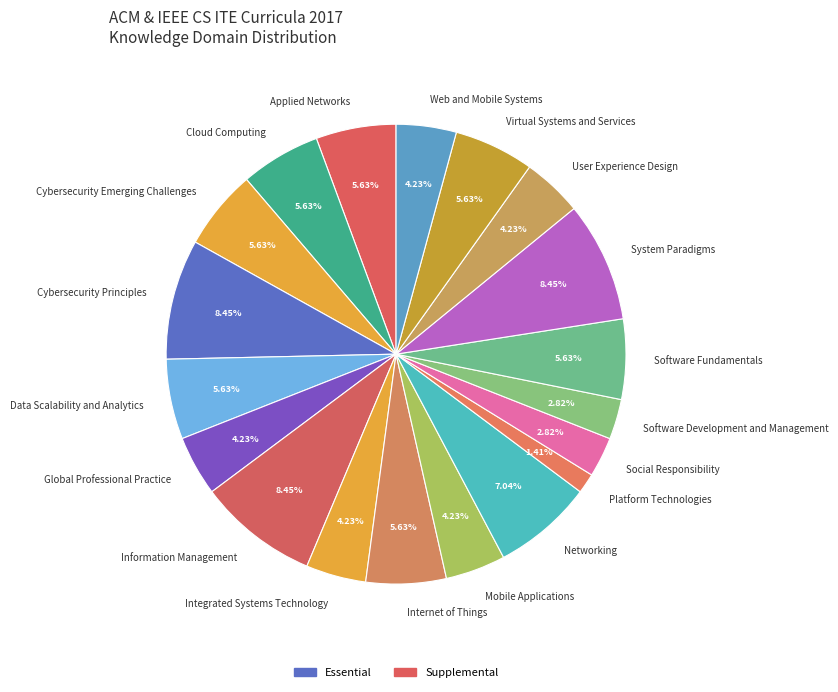

How much of the chart is everything except Mobile Applications?

95.8%